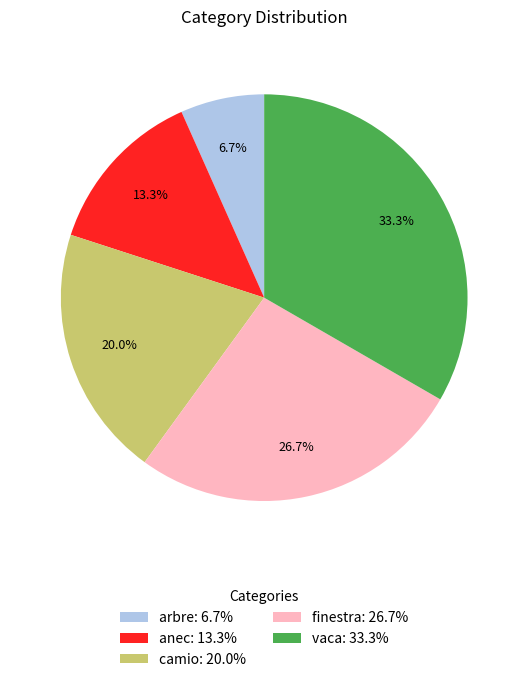

Count the number of slices in the pie.

5